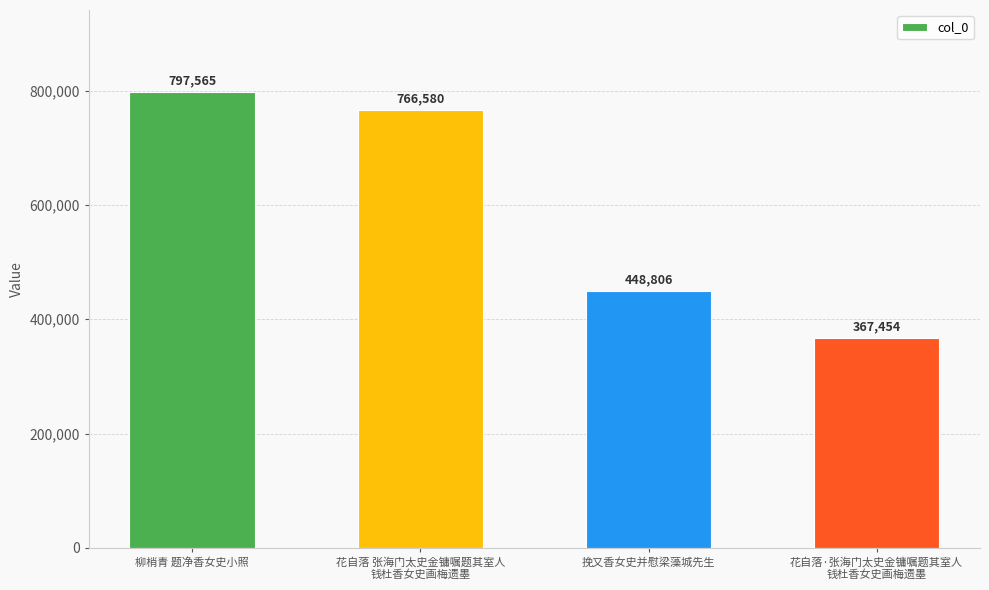

Are the bars horizontal?

No